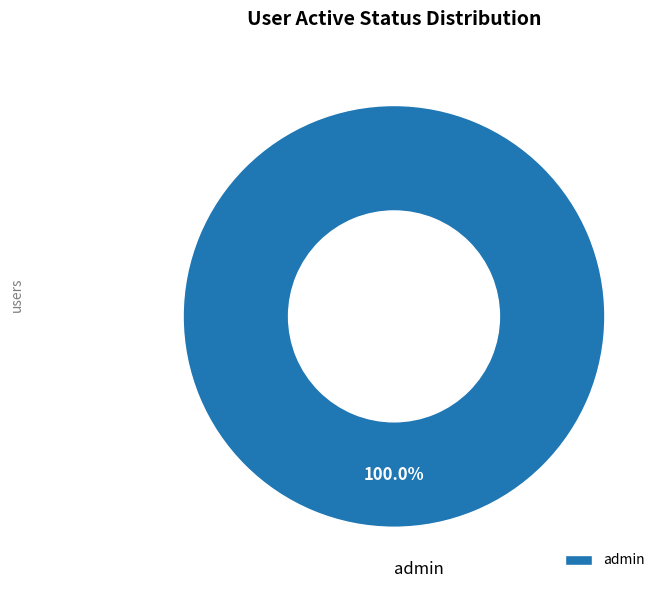

How many segments does this pie chart have?

1